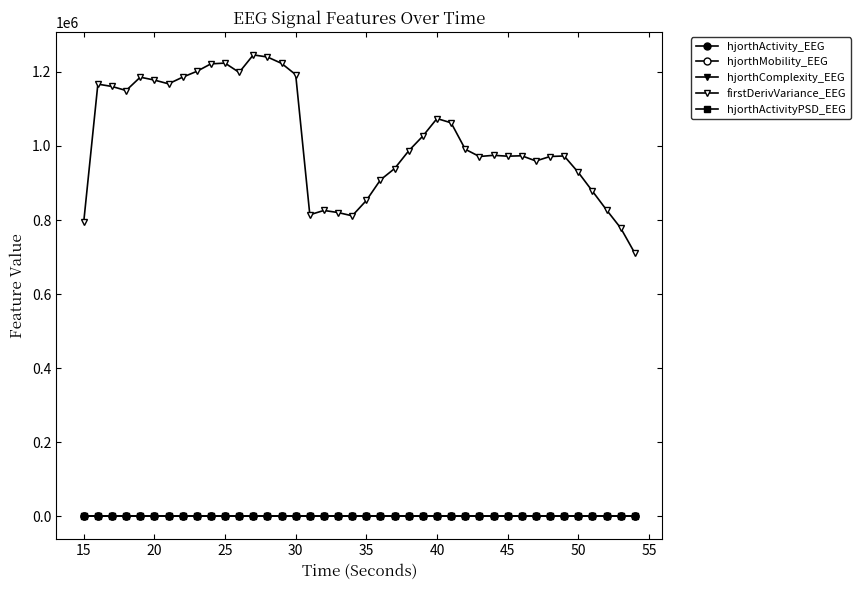

How many data points in firstDerivVariance_EEG are above 986913?

20